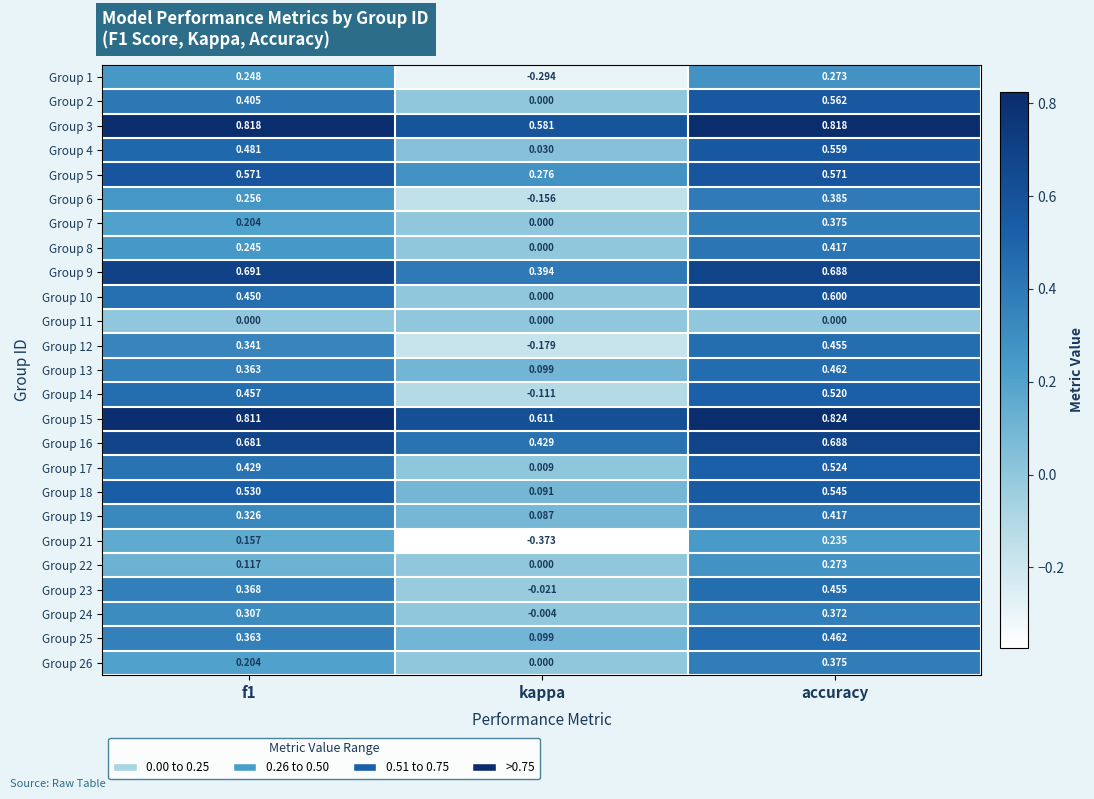

Which category has the highest value across all series?

accuracy